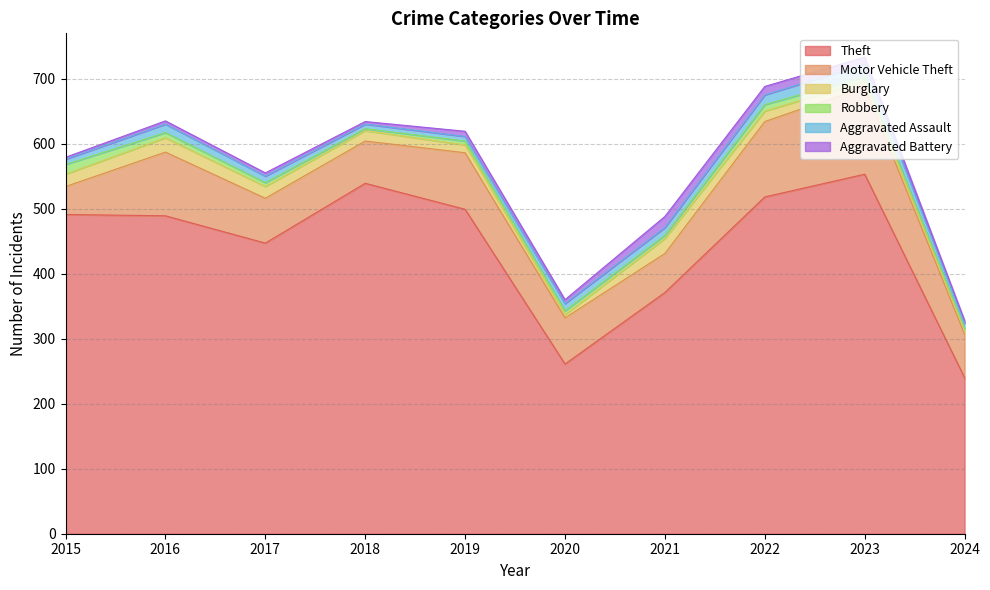

What is the difference between the second highest and minimum values in the Aggravated Assault series?

8